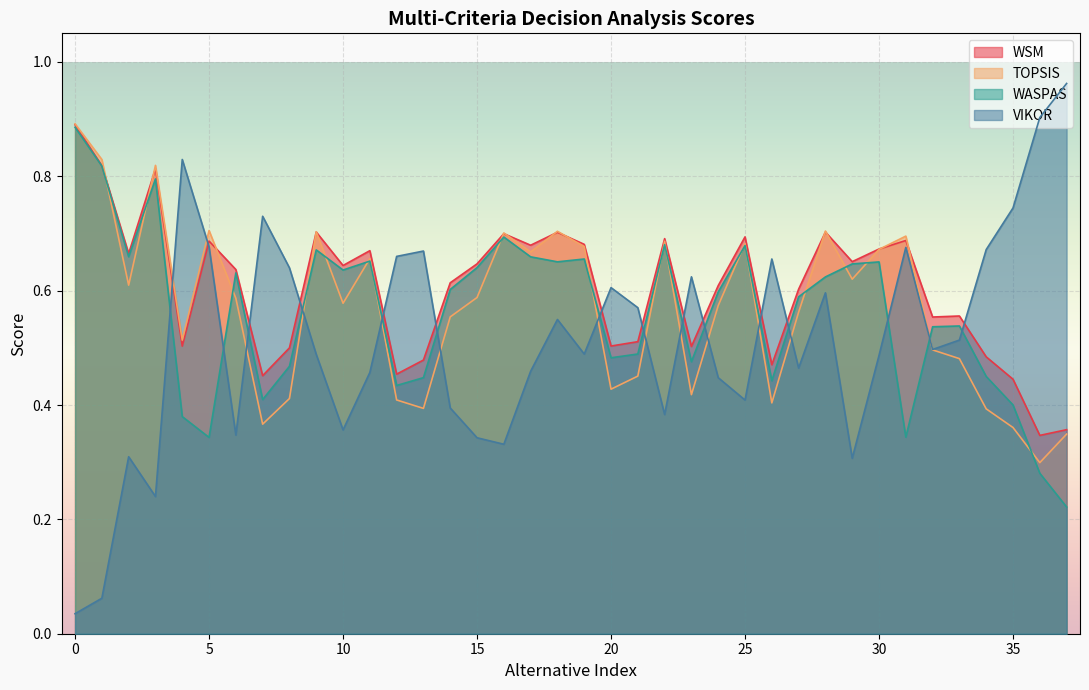

Which series has the largest total across all categories?

WSM